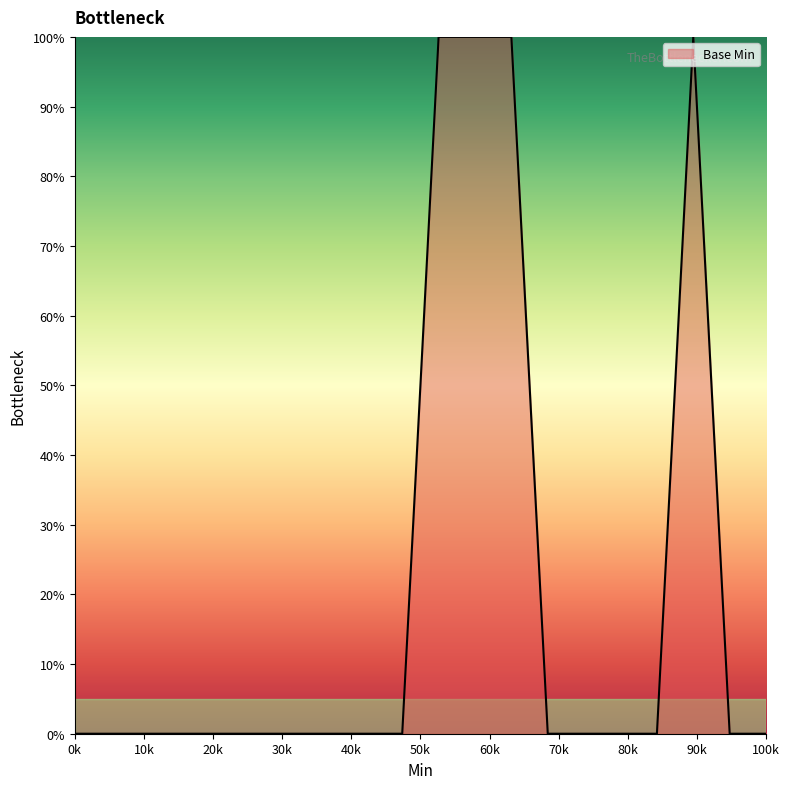

What is the sum of all values?

400